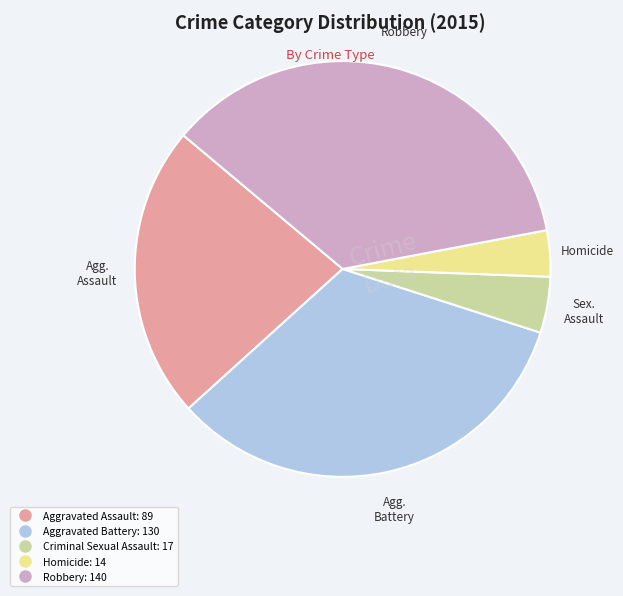

Rank the categories by value from highest to lowest.

Robbery, Aggravated Battery, Aggravated Assault, Criminal Sexual Assault, Homicide